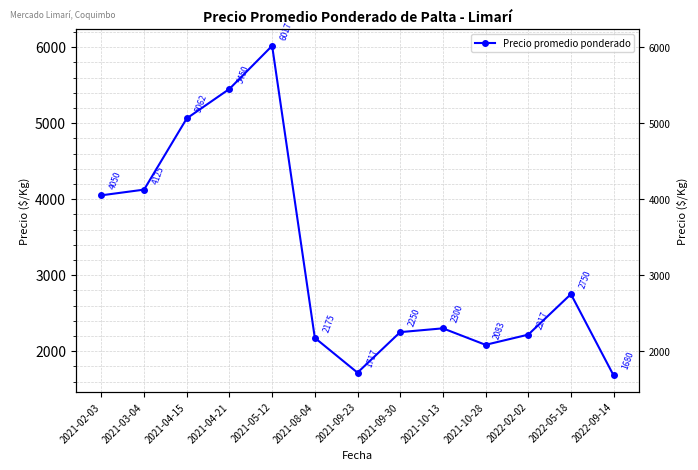

What is the greatest value displayed?

6017